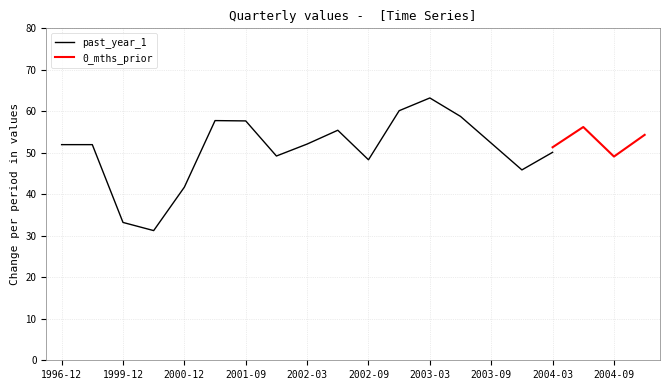

At which category does the chart reach its peak across all series?

2003-03-31